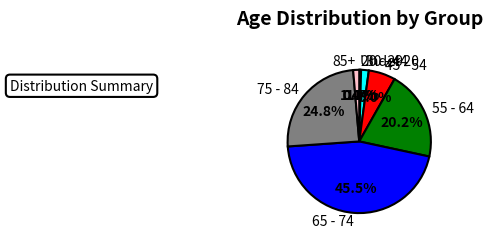

Between 55 - 64 and 45 - 54, which is larger?

55 - 64